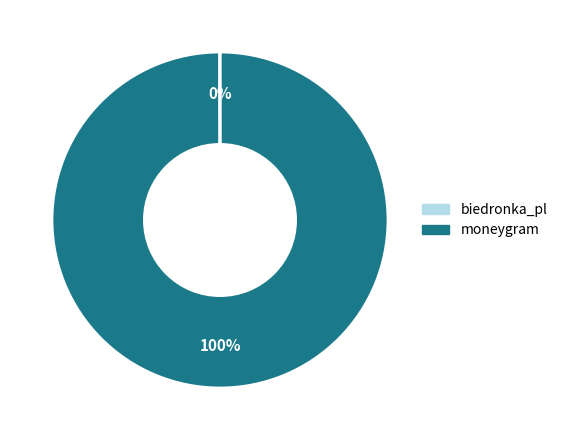

To the nearest percent, what is the difference between the largest and smallest slice percentages?

100%